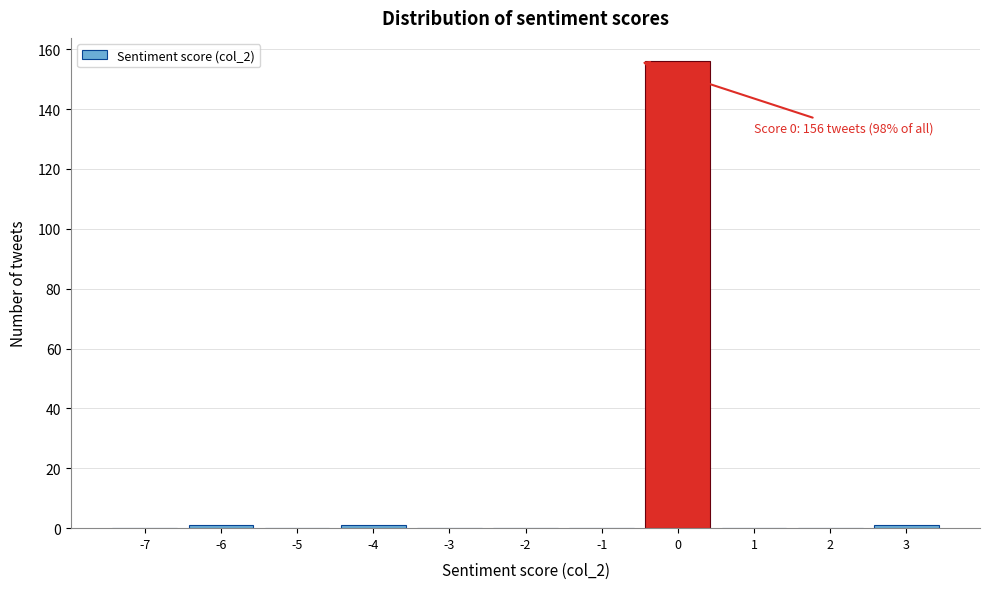

Reading left to right, list all the values displayed in this chart.

-7=0	-6=1	-5=0	-4=1	-3=0	-2=0	-1=0	0=156	1=0	2=0	3=1